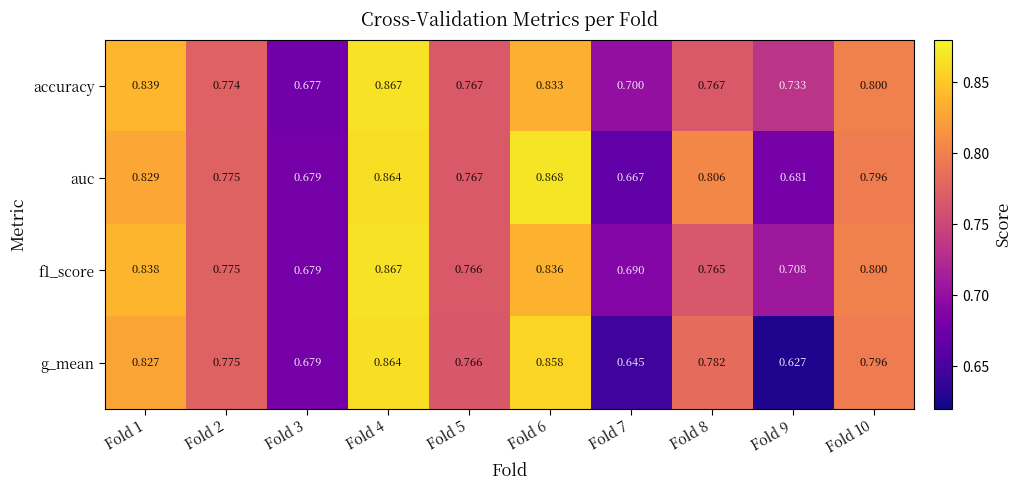

Which series has the largest total across all categories?

accuracy